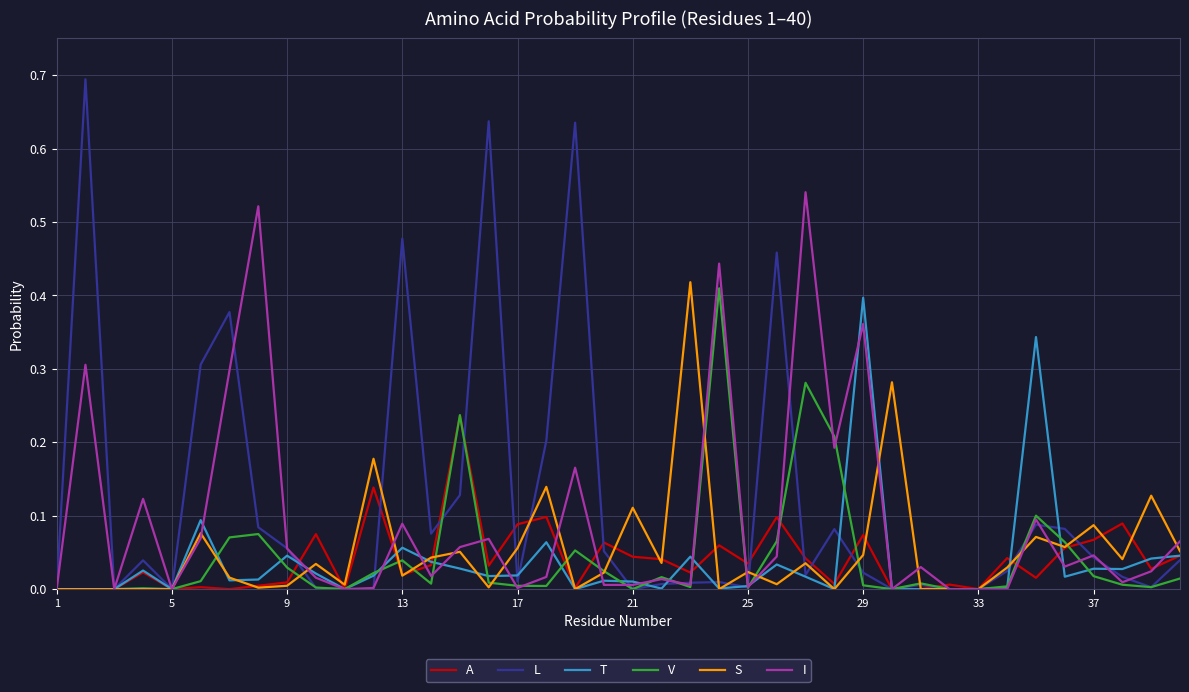

How many categories are shown in the chart?

40